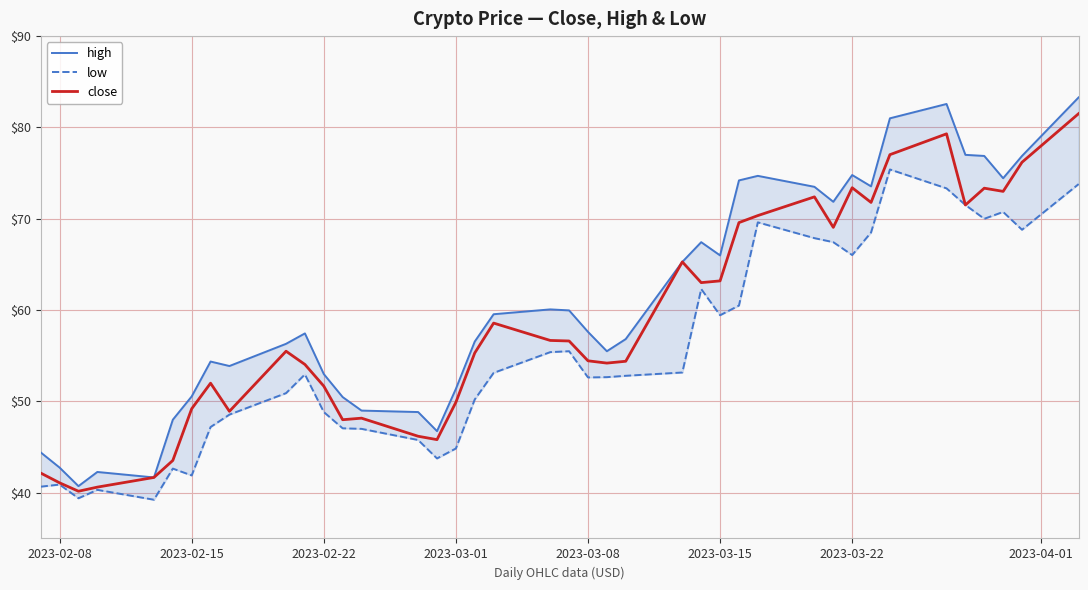

What is the sum of all low values?

2212.8